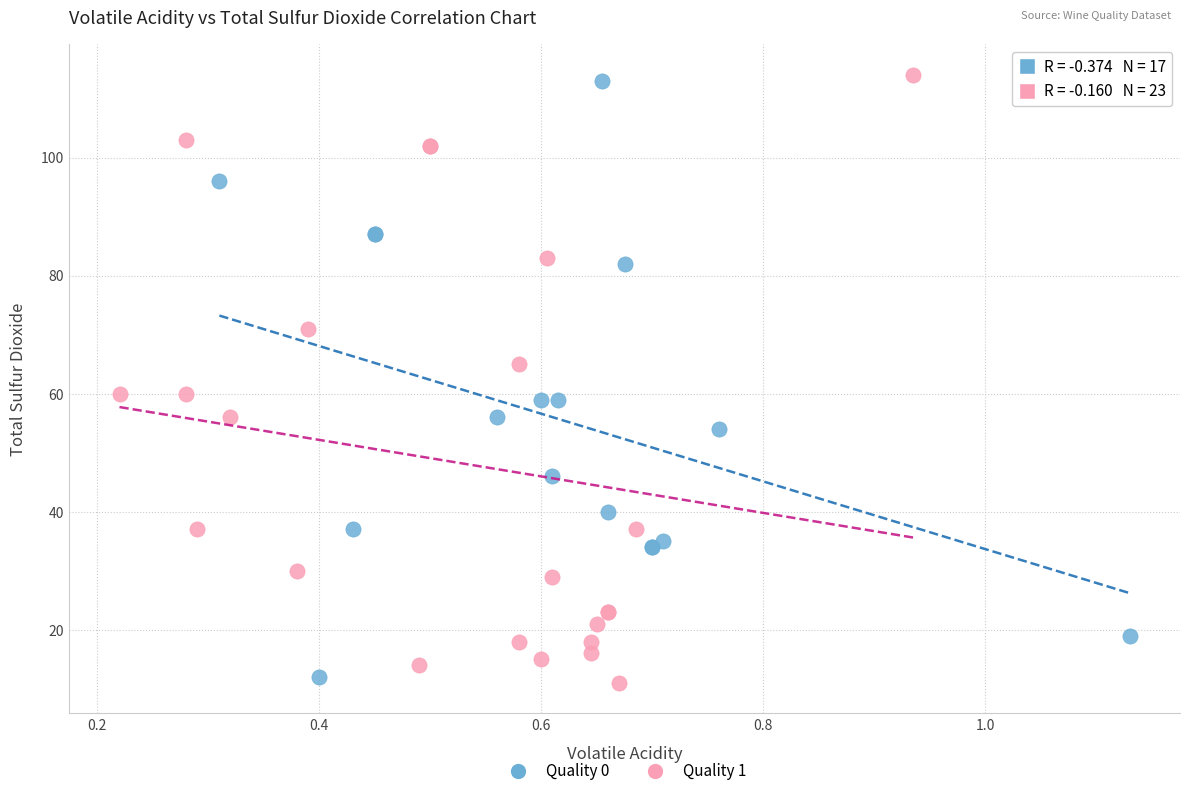

What are all the series names shown in the legend?

Quality 0, Quality 1